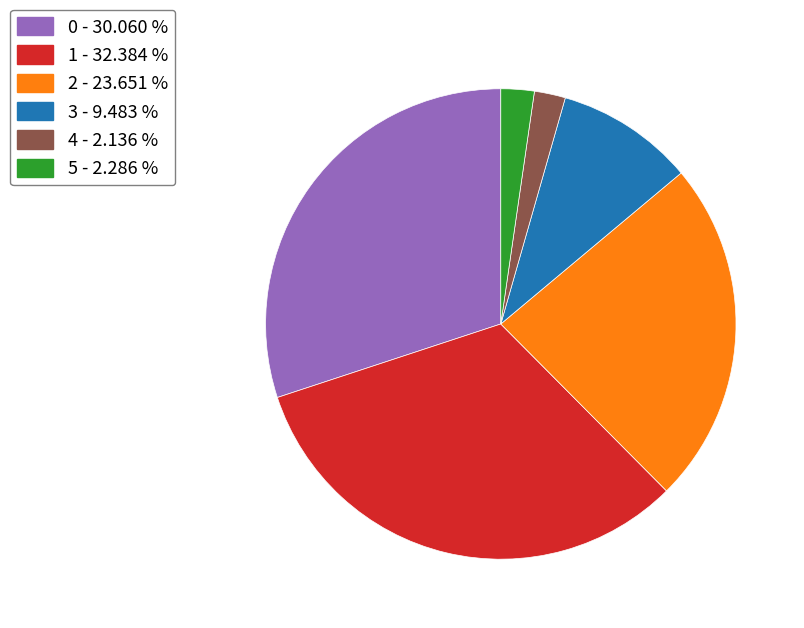

Combined, do 3 - 9.483 % and 0 - 30.060 % account for over 50%?

No